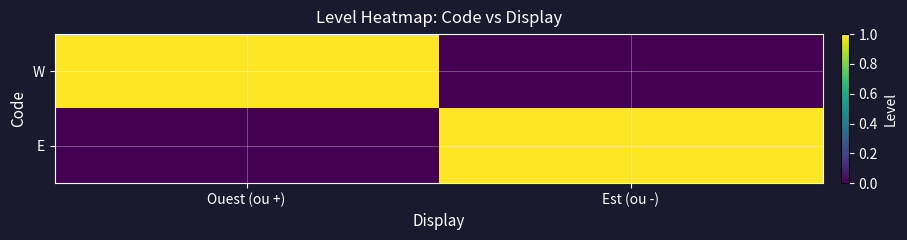

Which series has the widest spread of values?

W